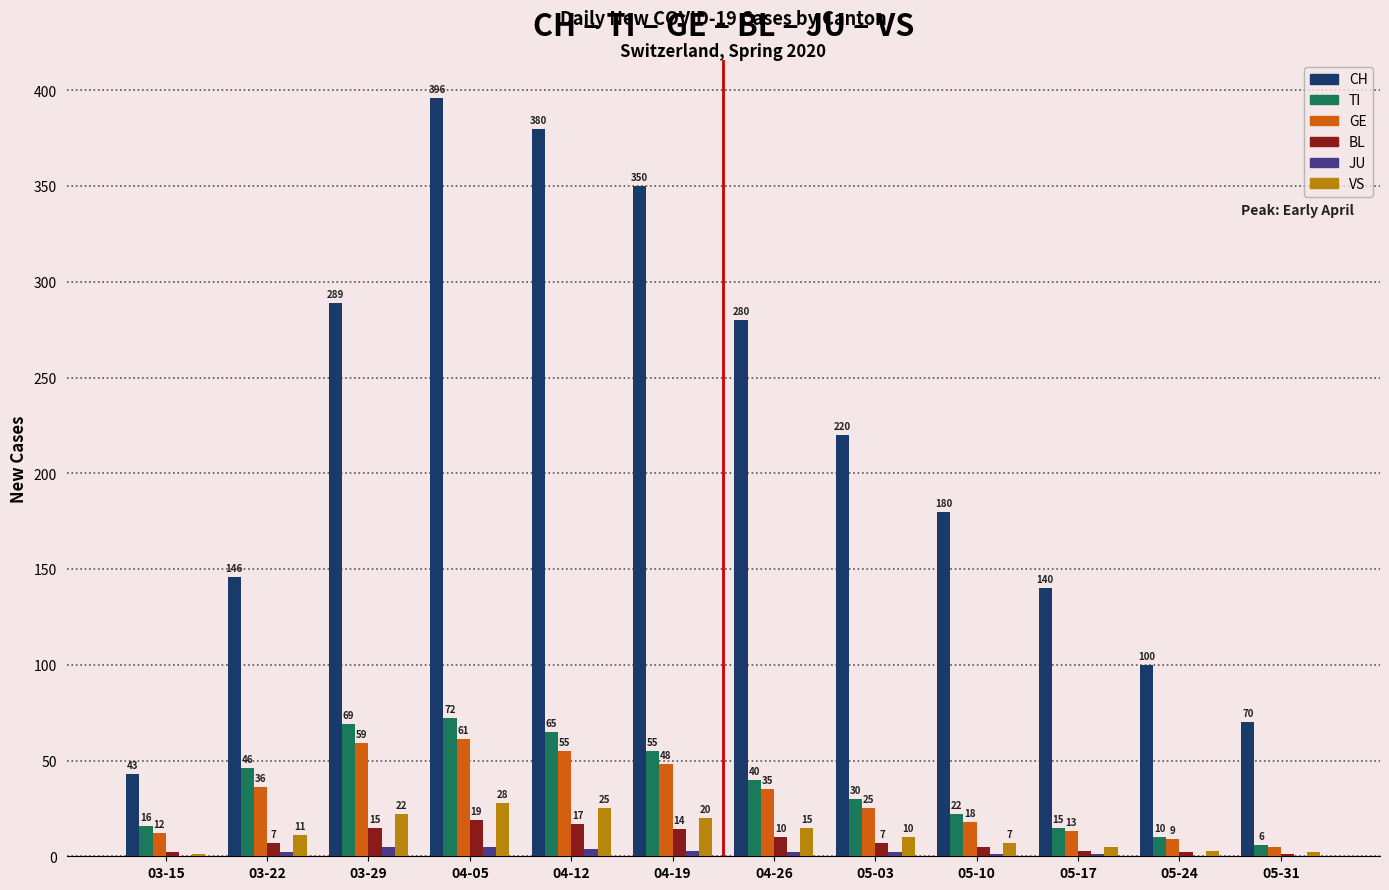

What is the average value of the CH series?

216